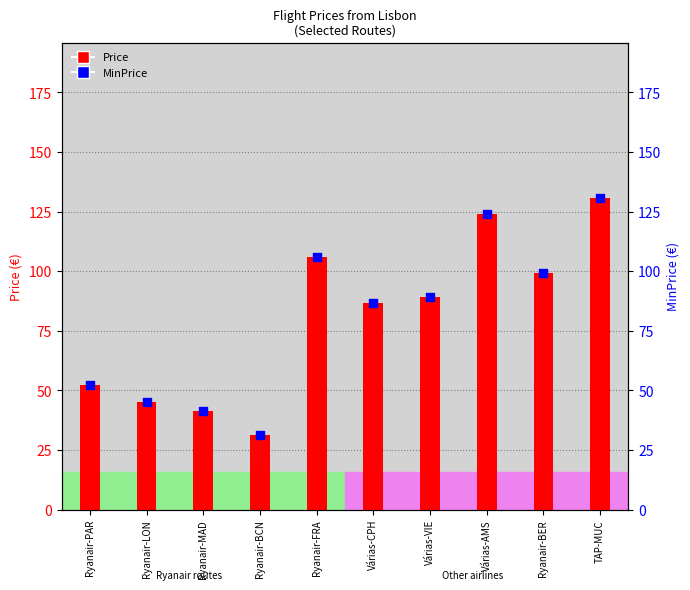

What are all the series names shown in the legend?

Price, MinPrice